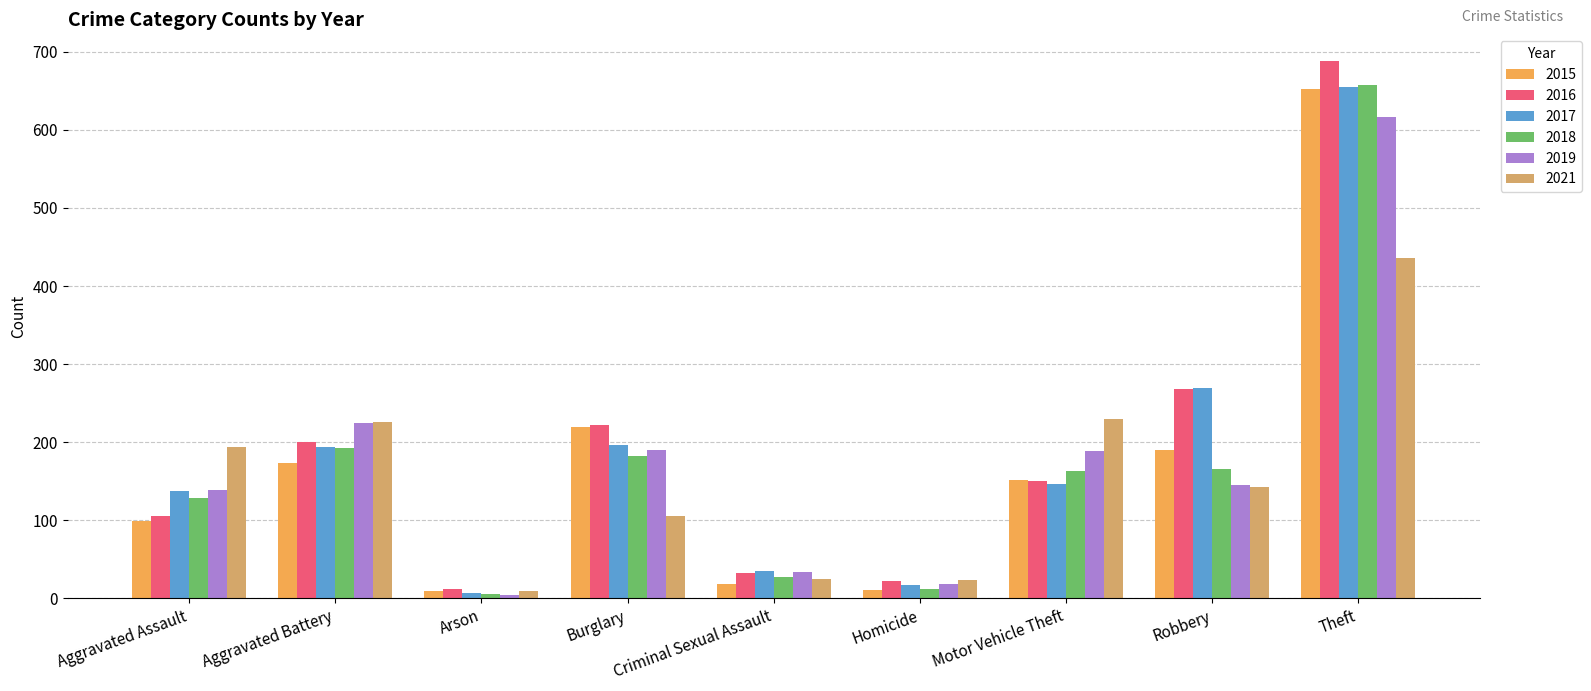

How many groups of bars are there?

9